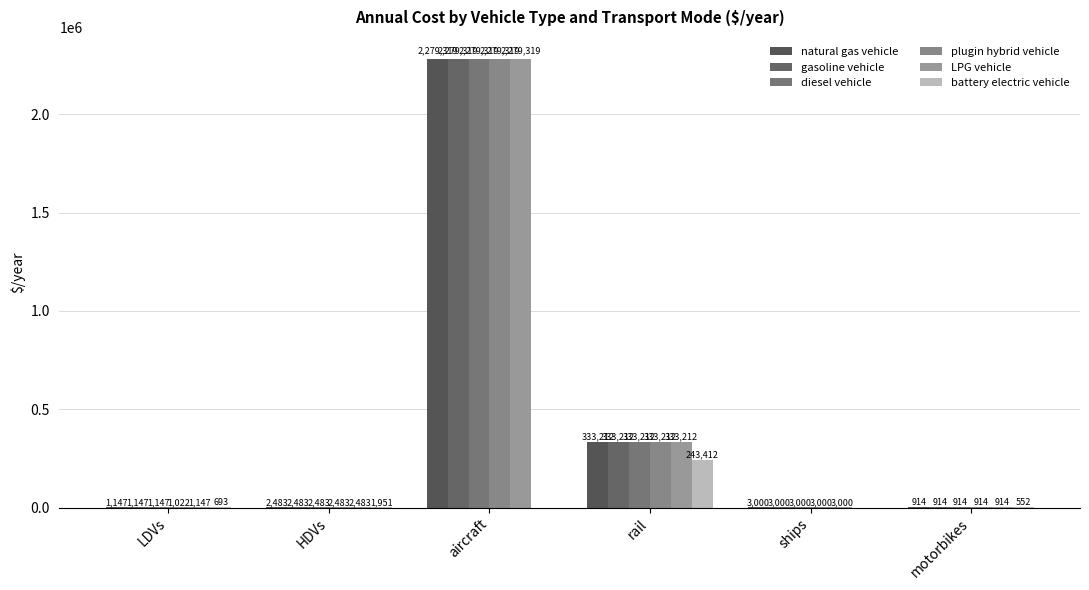

How many groups of bars are there?

6